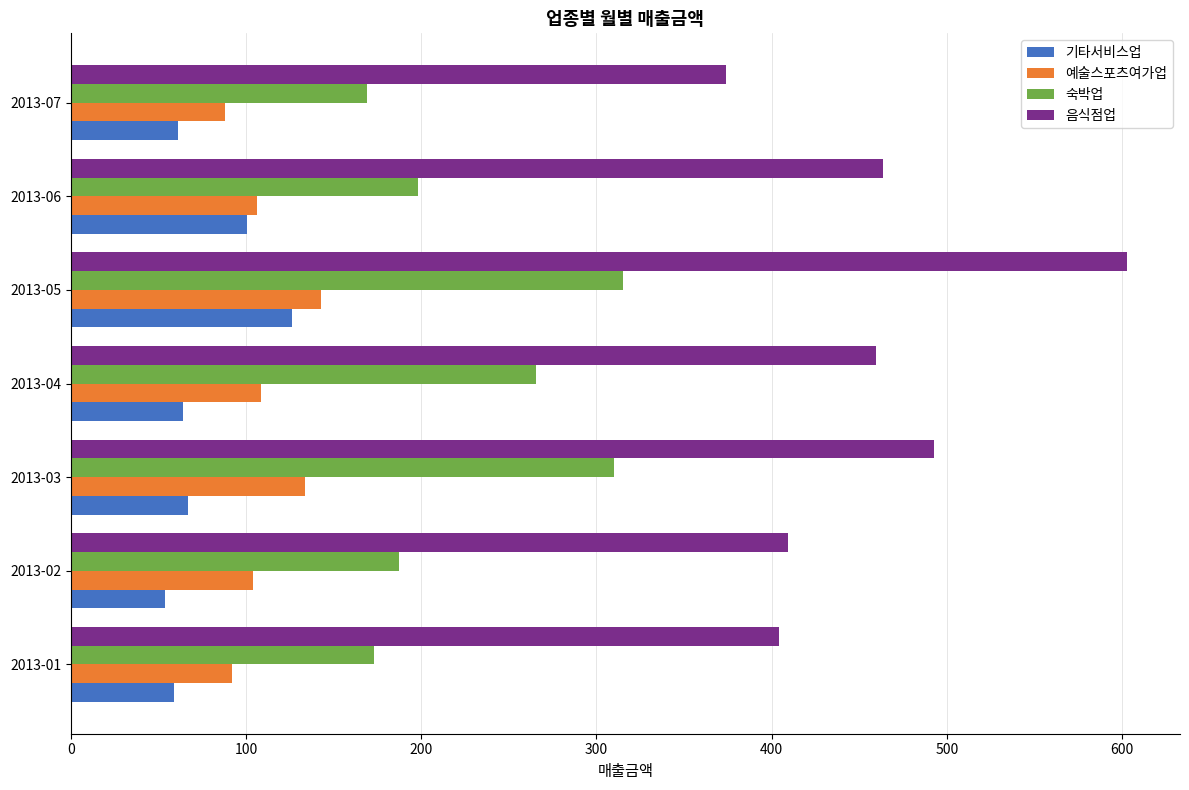

What are all the series names shown in the legend?

기타서비스업, 예술스포츠여가업, 숙박업, 음식점업